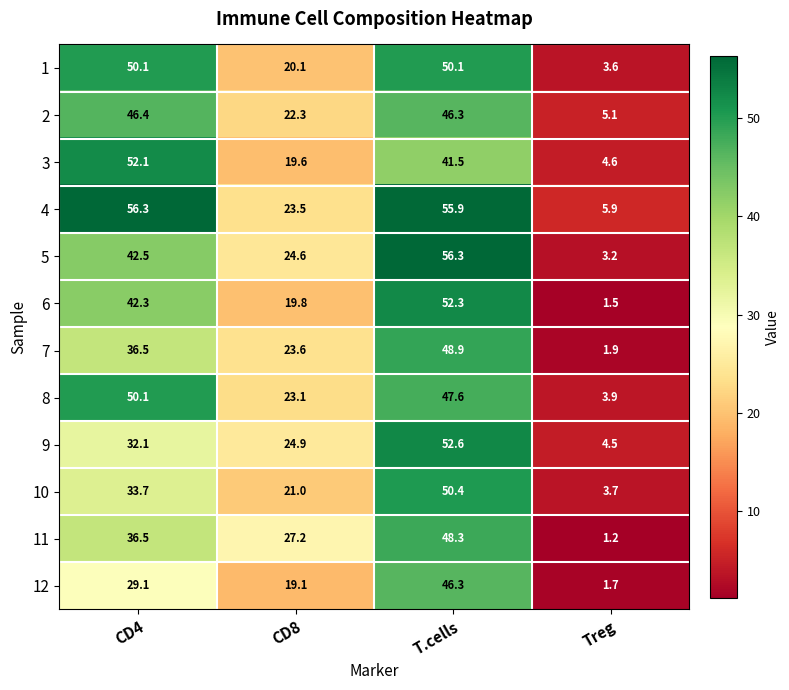

The 8 series shows 50.1 at CD4. True or false?

True